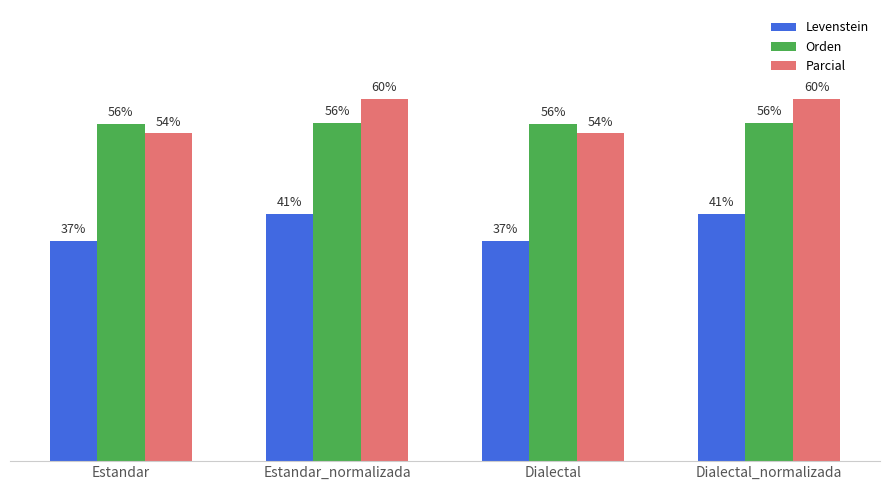

At which label does Levenstein first exceed 41?

Estandar_normalizada